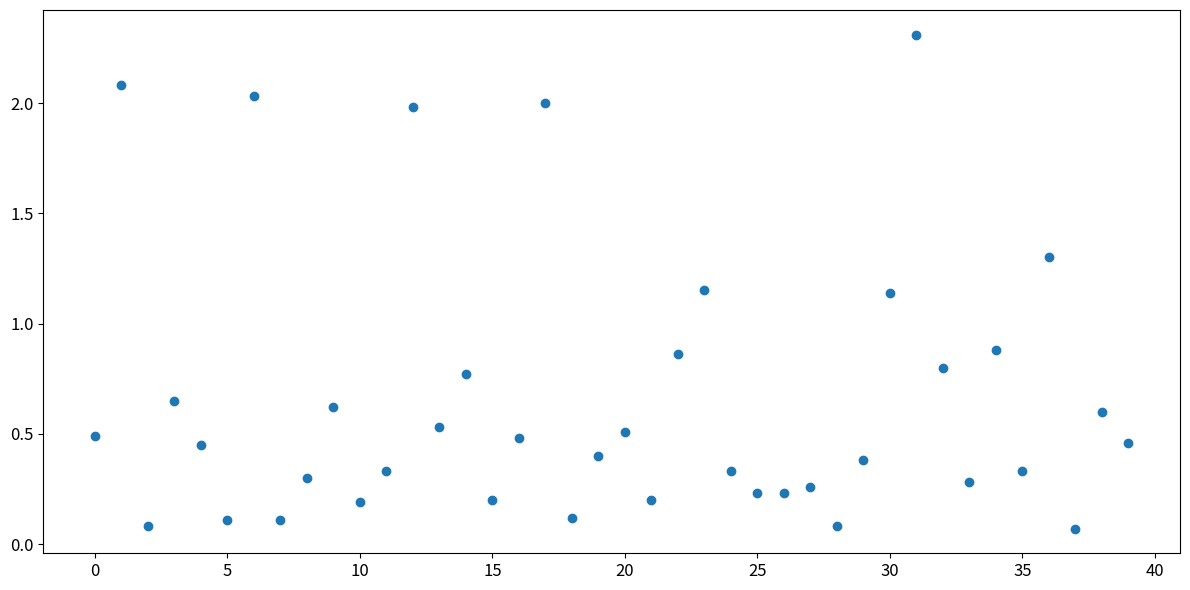

What is the range of Y values (max minus min)?

2.2